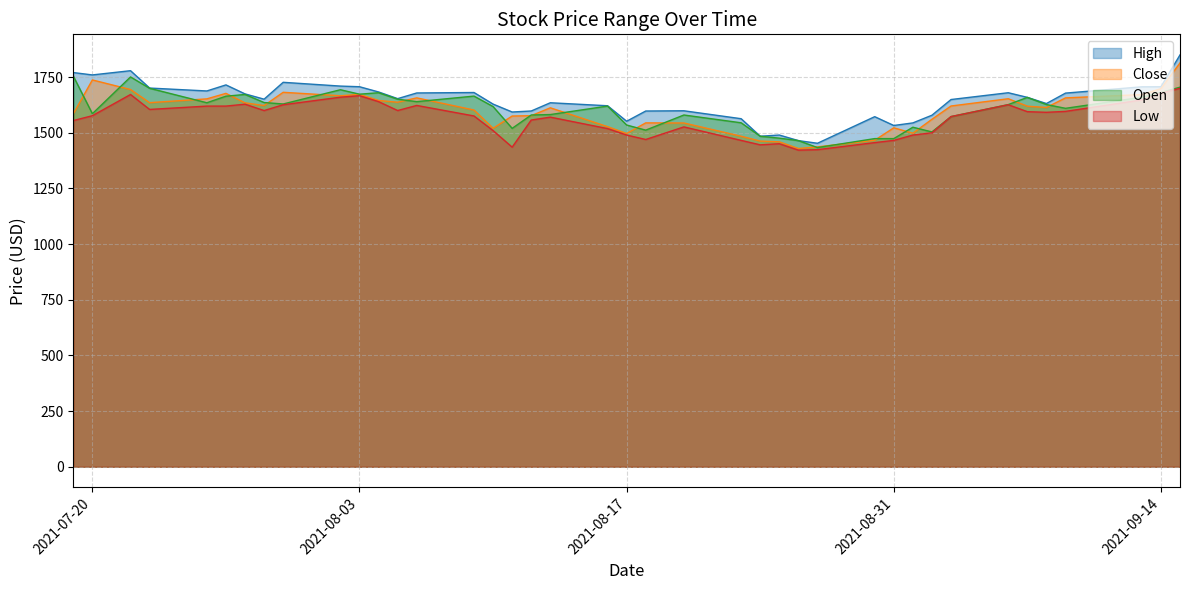

Is the value of Open at 2021-07-20 greater than the value of High at 2021-07-29?

No